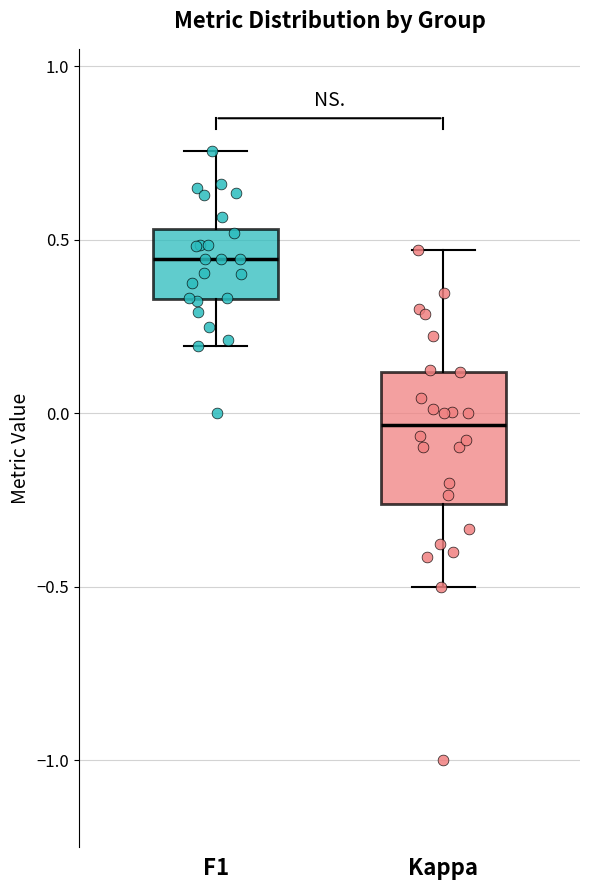

Comparing the boxes themselves (not the whiskers), which one is the tallest?

Kappa